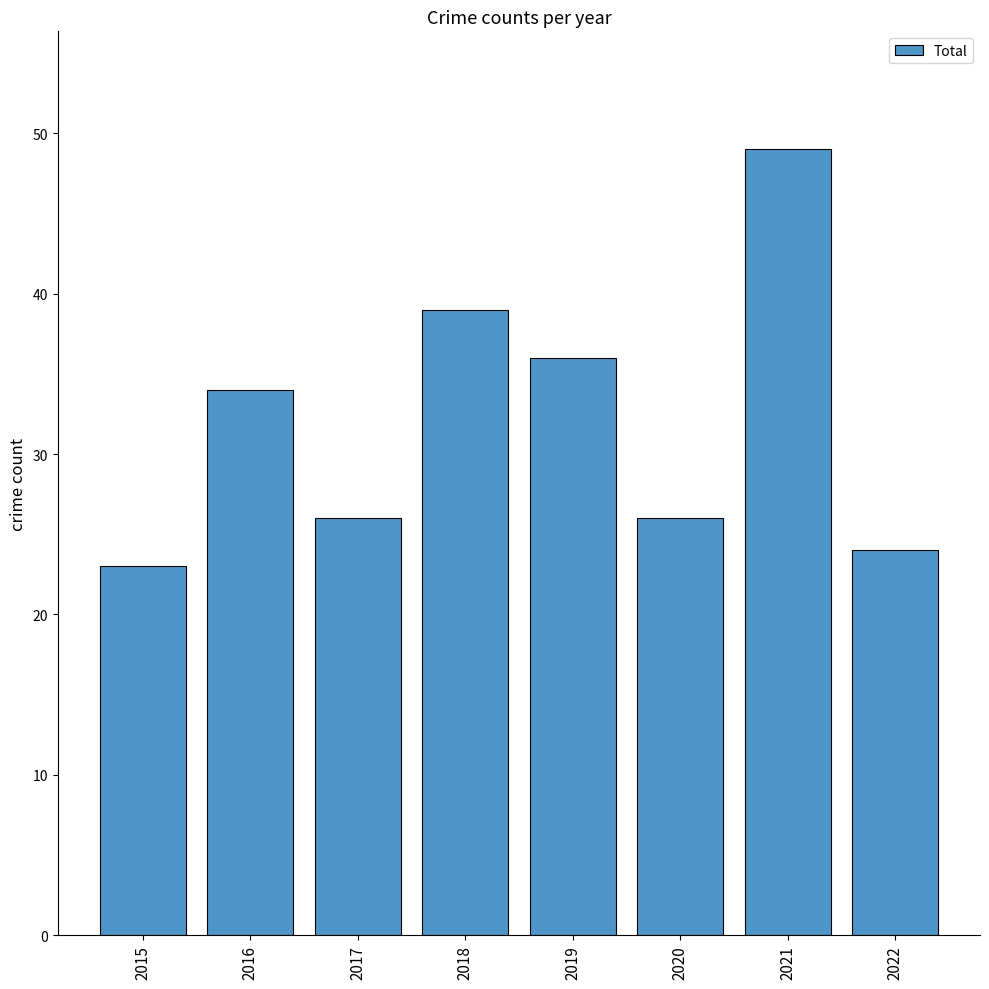

How many values are below 34?

4